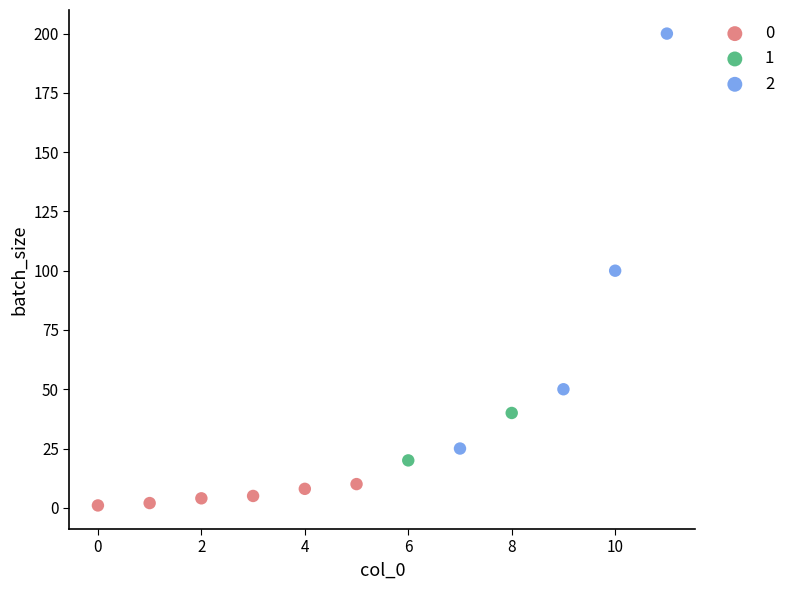

Which series has the widest spread of Y values?

2